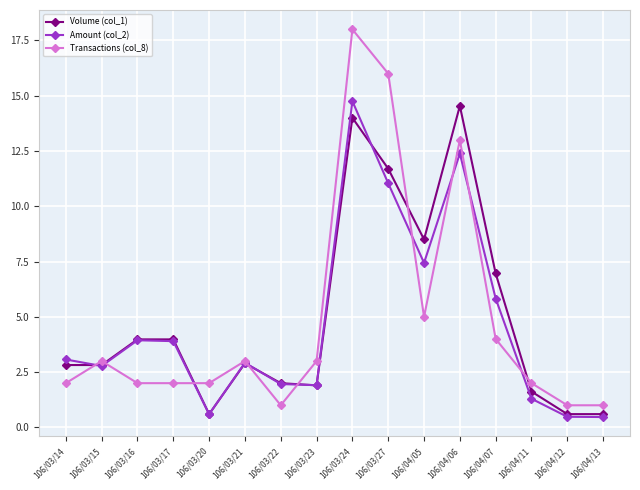

True or false: Volume (col_1) has more than 1 points higher than both neighbors.

True